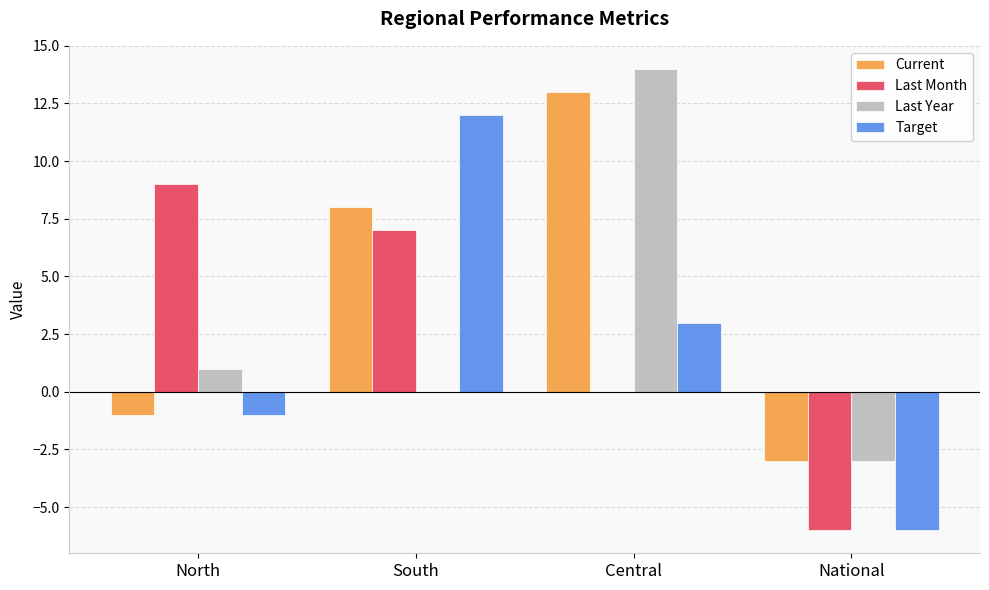

What is the total value across all series at National?

-18